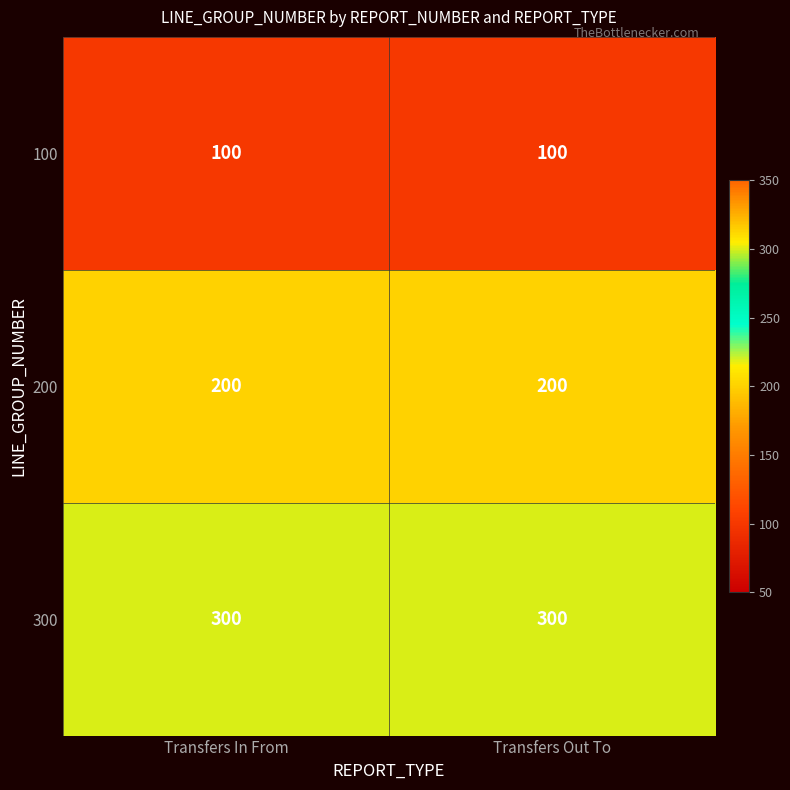

List the series in order of their overall mean, lowest first.

100, 200, 300